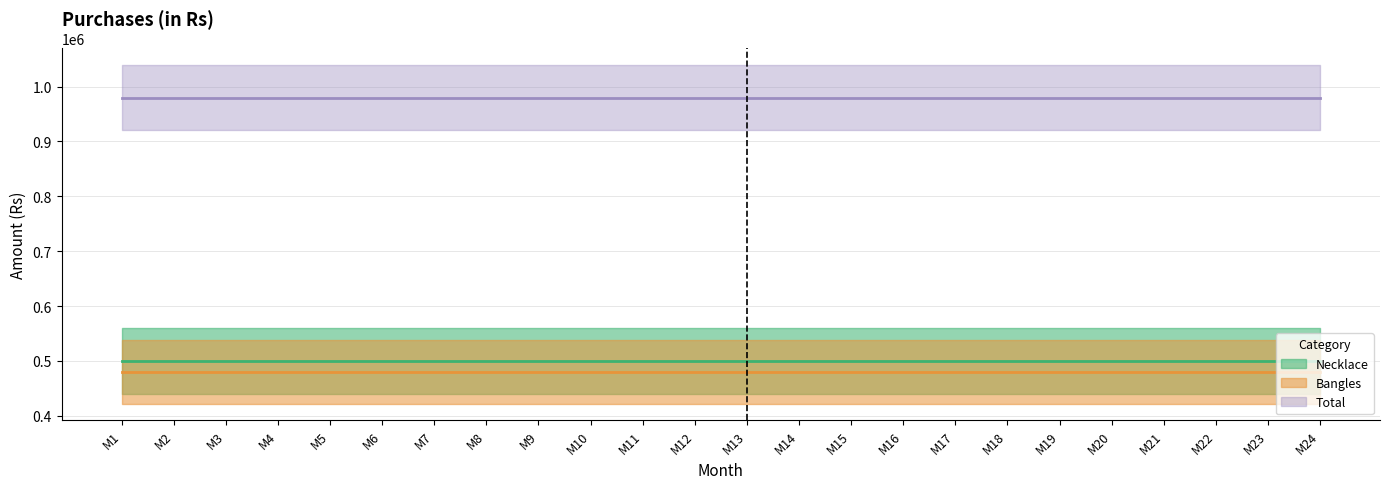

True or false: Bangles and Necklace intersect in this chart.

False